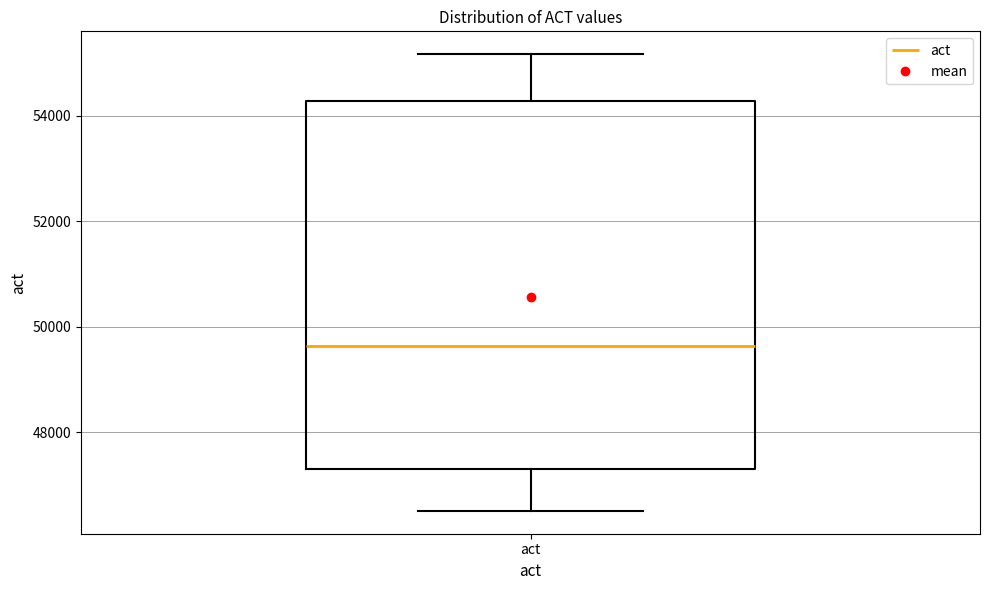

Read this box plot against the y-axis: the position of the median line, the range covered by the box, and the ends of both whiskers. The values are not printed on the chart, so give them approximately, as read against the axis.

median 49600, box 47400 to 54200, whiskers 46600 to 55200